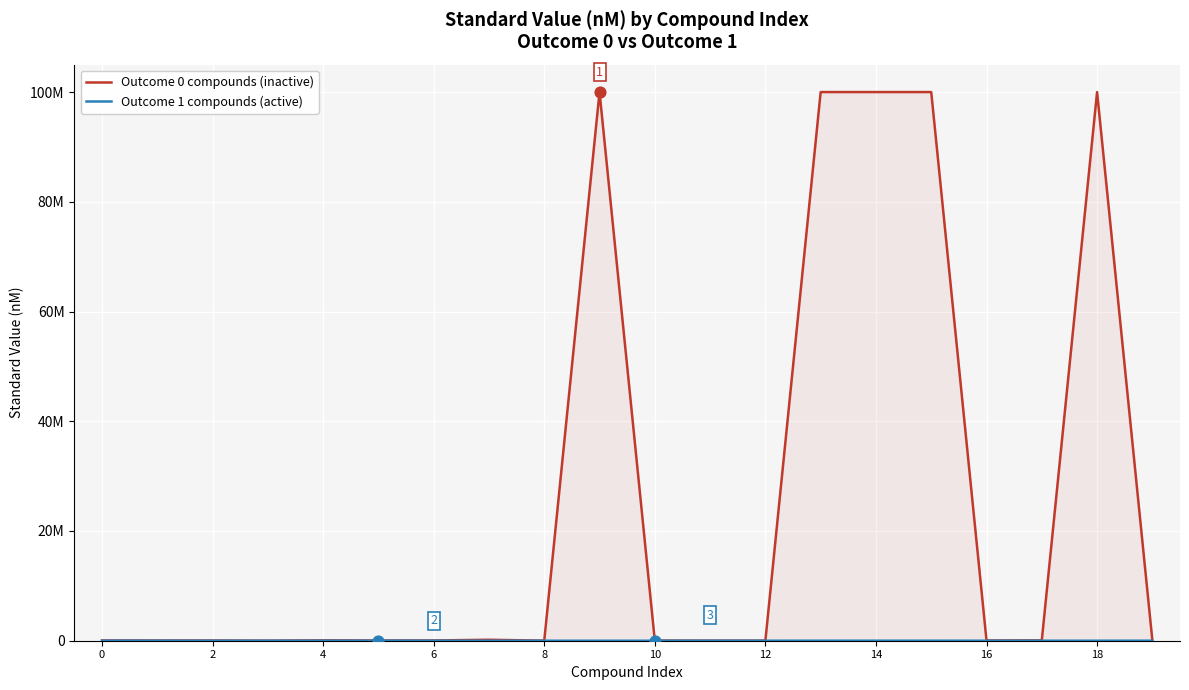

Which series has the widest spread of Y values?

Outcome 0 compounds (inactive)